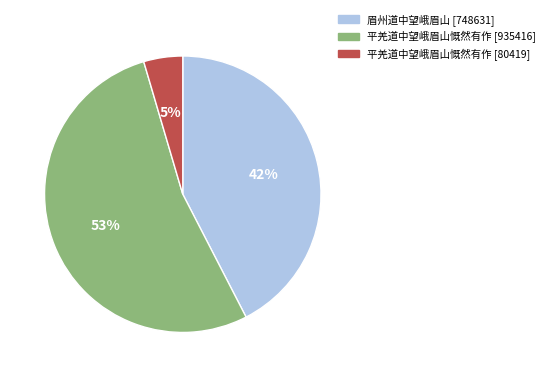

To the nearest percent, what is the difference between the largest and smallest slice percentages?

48%